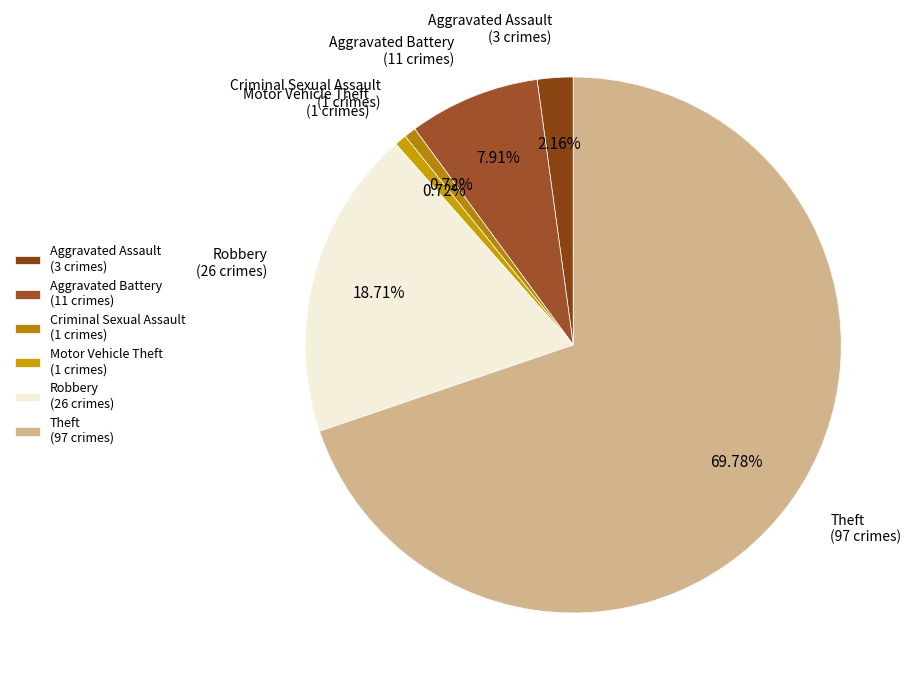

Is Criminal Sexual Assault the majority of the pie?

No